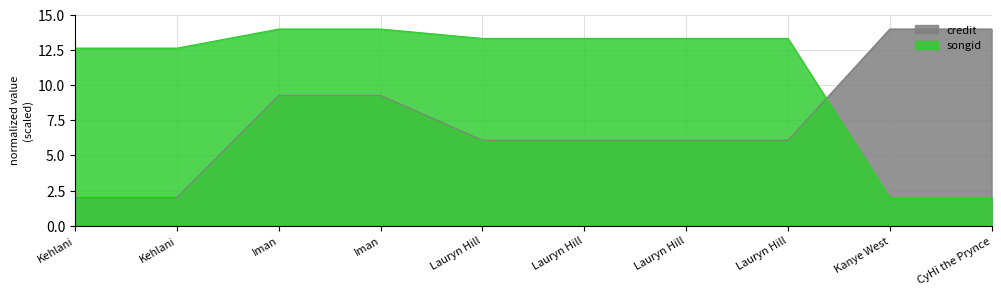

At how many categories does at least one series exceed 7?

10